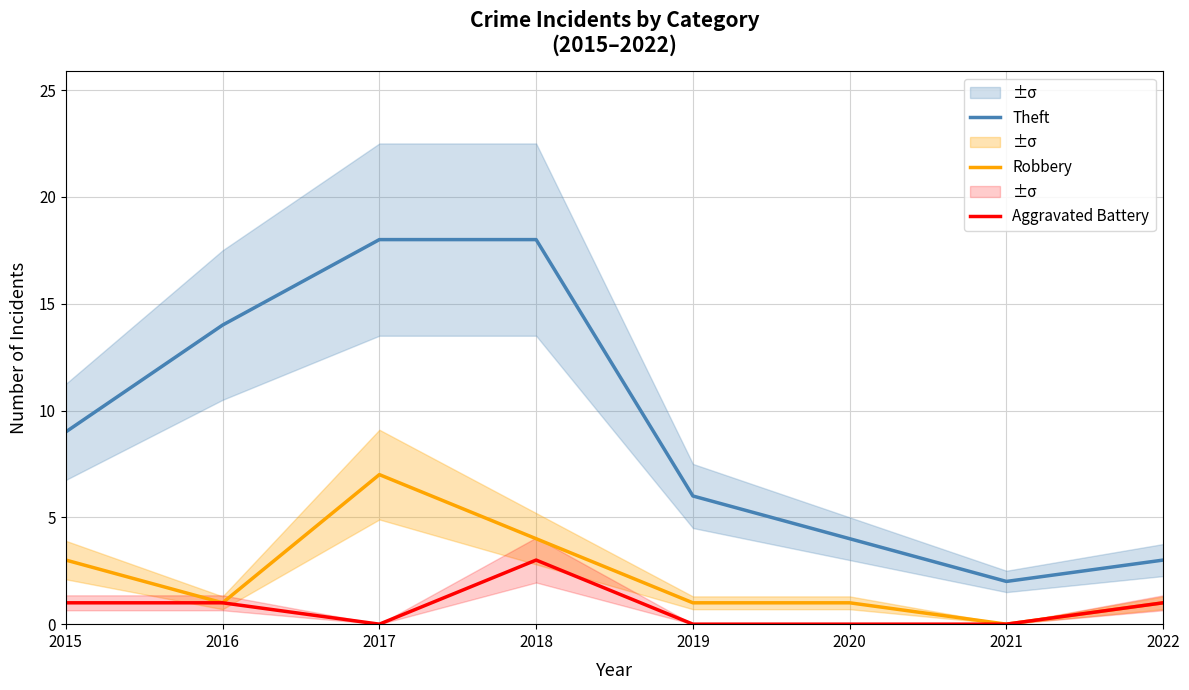

At which label does Robbery reach its minimum?

2021